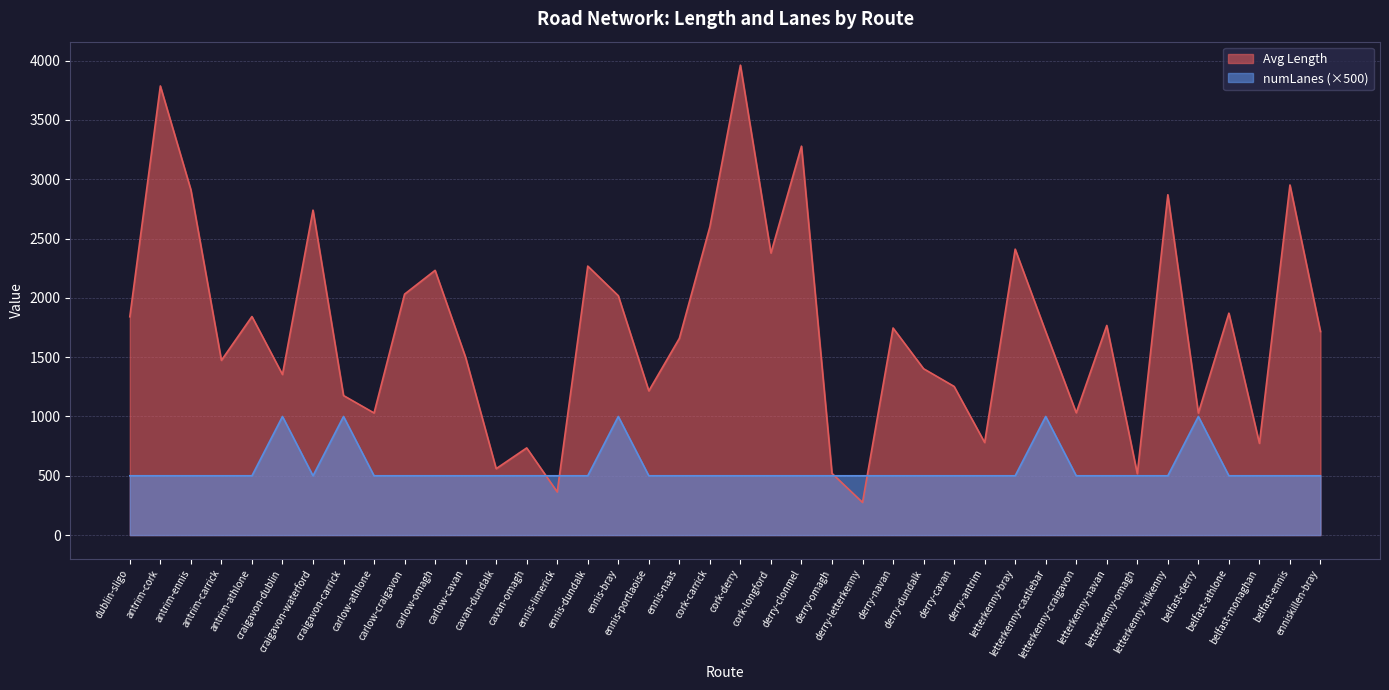

Rank the categories by Avg Length value from lowest to highest.

derry-letterkenny, ennis-limerick, letterkenny-omagh, derry-omagh, cavan-dundalk, cavan-omagh, belfast-monaghan, derry-antrim, belfast-derry, carlow-athlone, letterkenny-craigavon, craigavon-carrick, ennis-portlaoise, derry-cavan, craigavon-dublin, derry-dundalk, antrim-carrick, carlow-cavan, ennis-naas, letterkenny-castlebar, enniskillen-bray, derry-navan, letterkenny-navan, dublin-sligo, antrim-athlone, belfast-athlone, ennis-bray, carlow-craigavon, carlow-omagh, ennis-dundalk, cork-longford, letterkenny-bray, cork-carrick, craigavon-waterford, letterkenny-kilkenny, antrim-ennis, belfast-ennis, derry-clonmel, antrim-cork, cork-derry